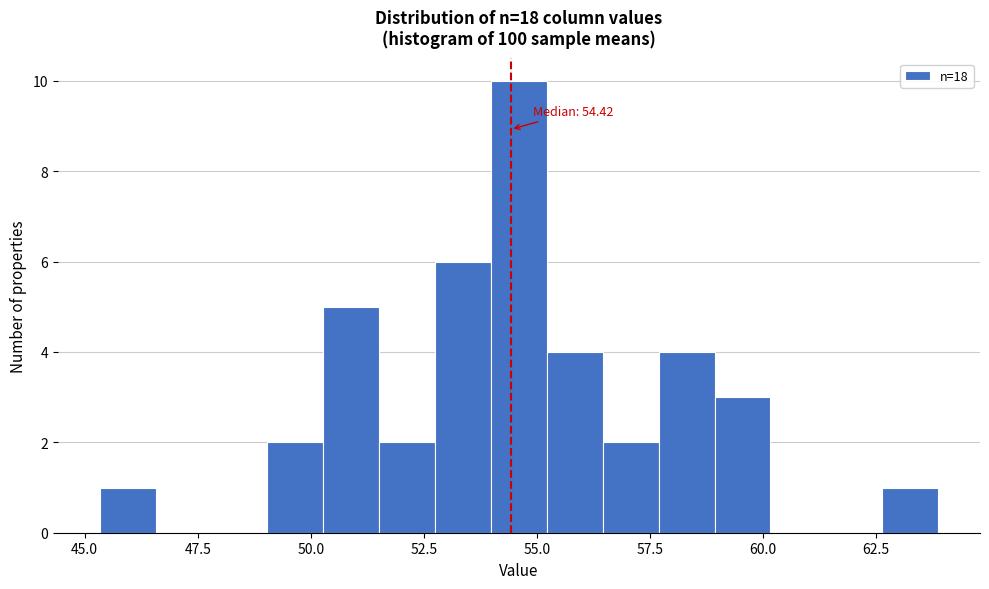

Around what value on the x-axis is the tallest bar? Give the approximate position of its centre, as read against the axis.

54.5